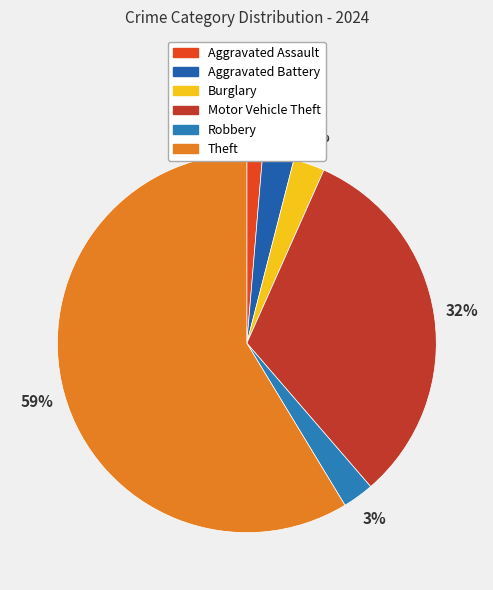

What is the smallest slice in the pie chart?

Aggravated Assault